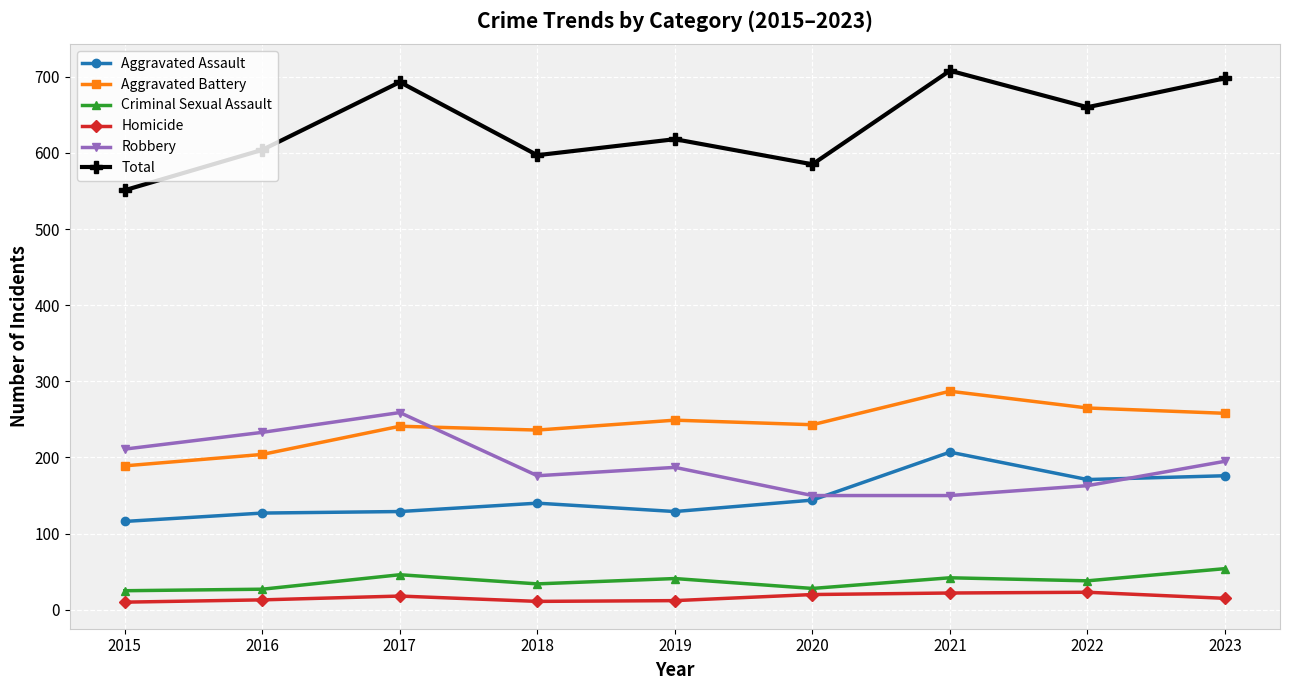

True or false: Total has more than 0 points higher than both neighbors.

True